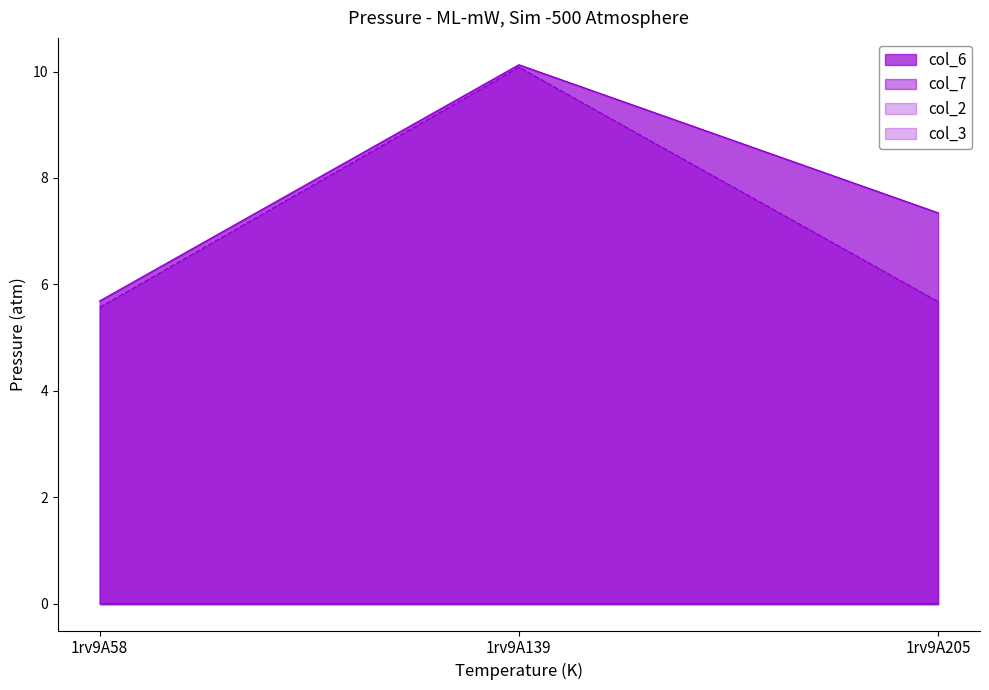

At how many categories does at least one series exceed 9?

1